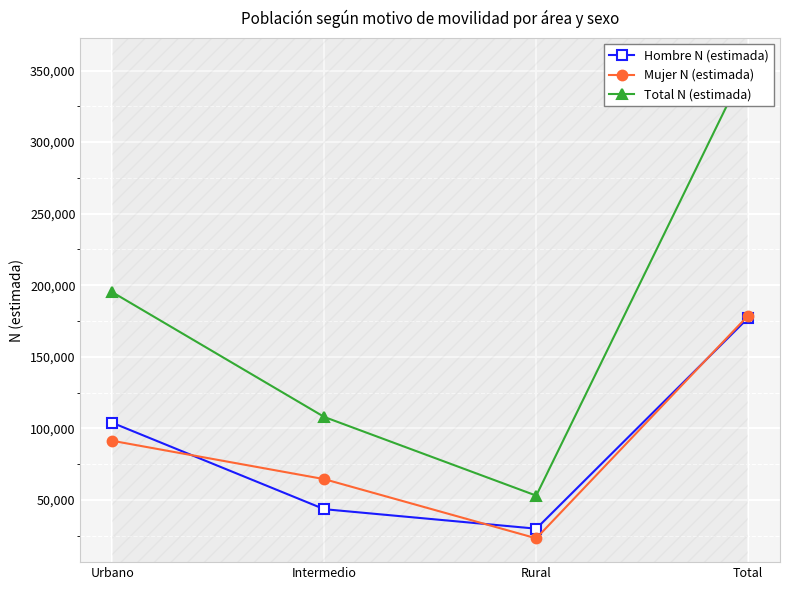

Read the Mujer N (estimada) value at Urbano, to the nearest 10.

91260